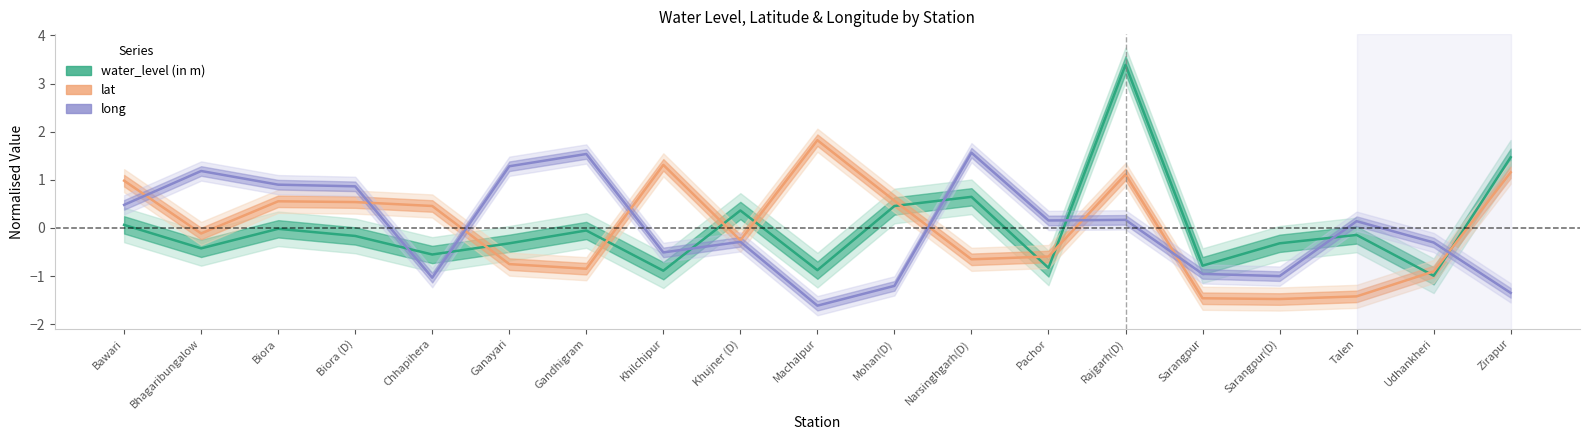

What is the value of the long point at the 19th from the left?

-1.4